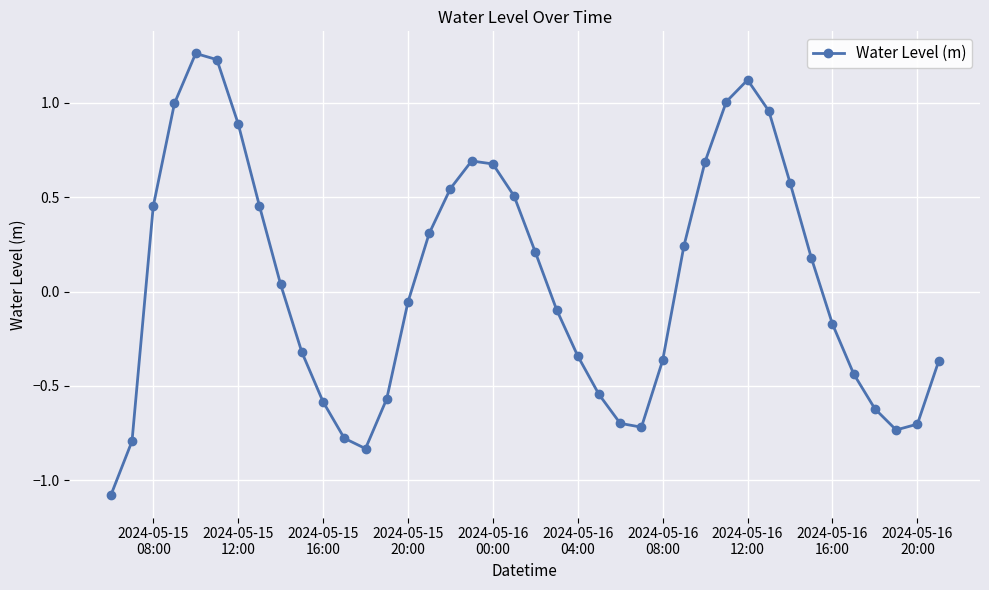

How many interior local peaks (higher than both neighbors) does the data have?

3